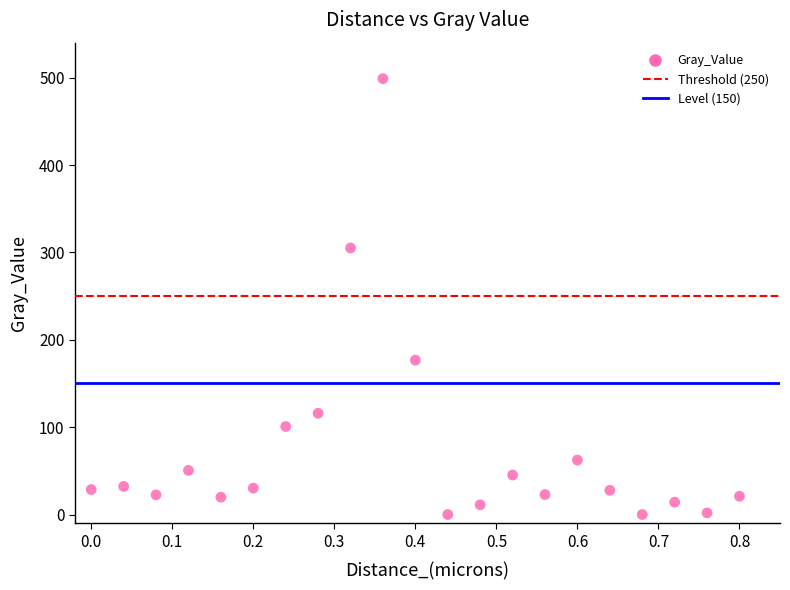

What Y value in the scatter plot is closest to 249?

305.1